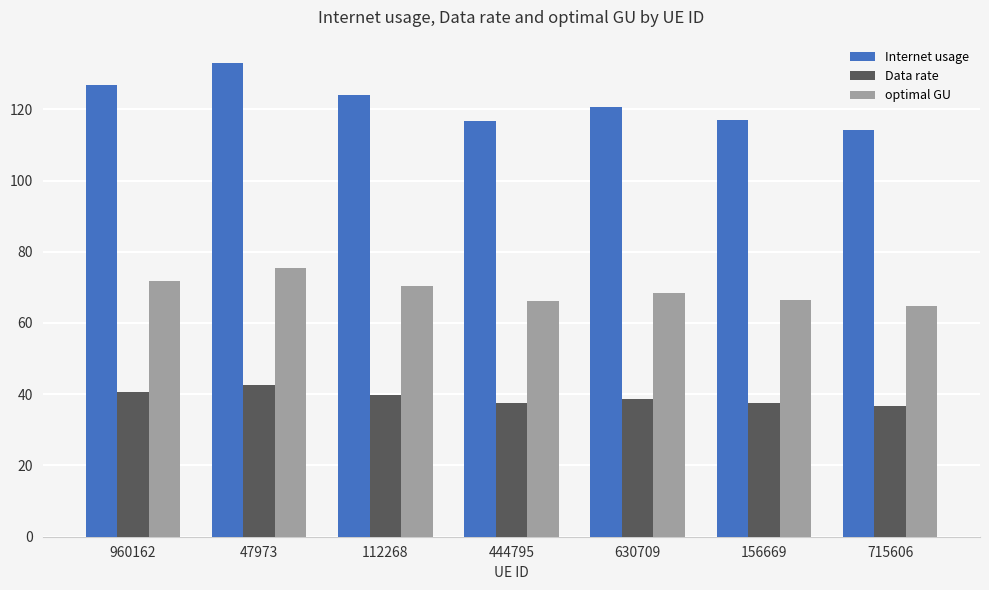

What is the total value across all series at 156669?

220.9